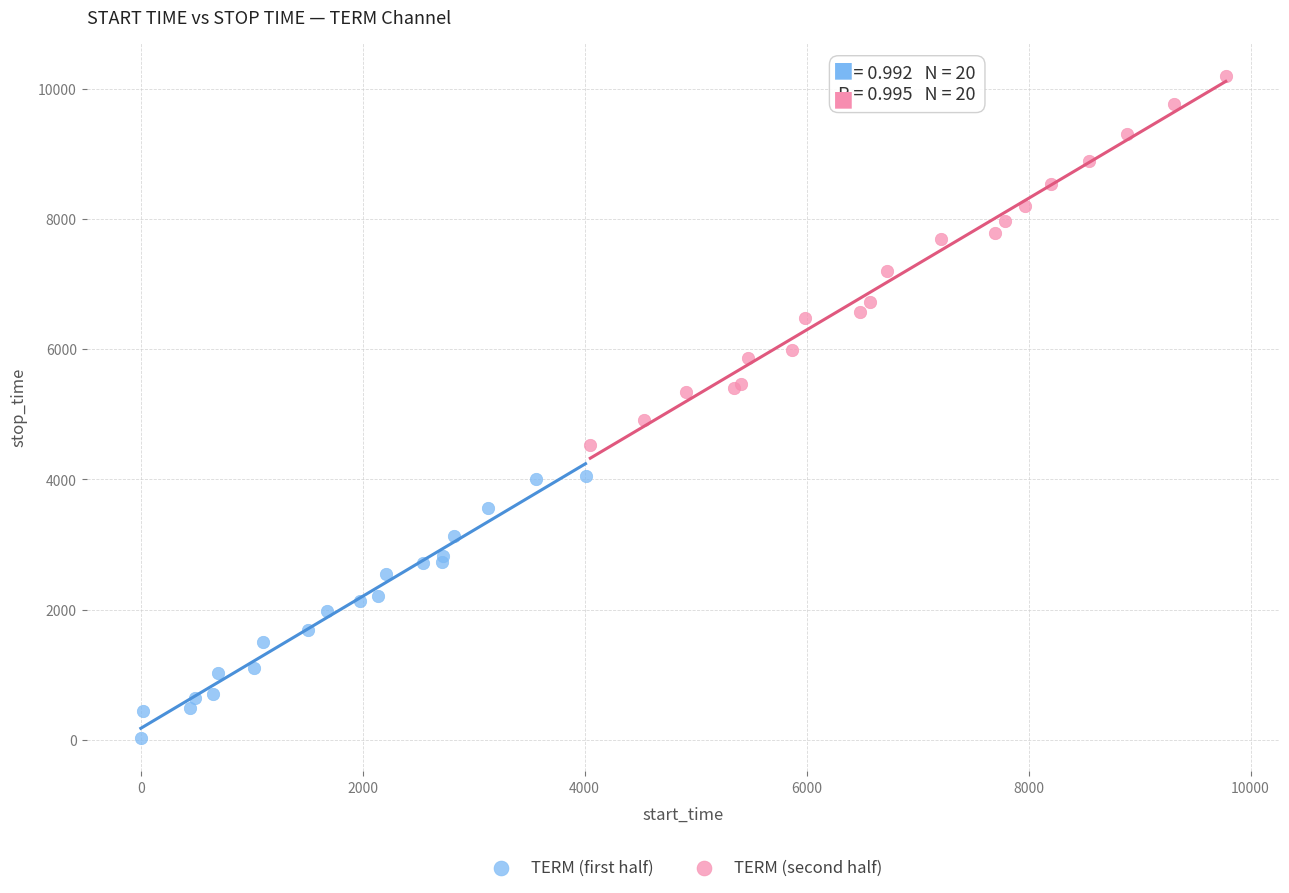

Which series contains the highest Y value?

TERM (second half)